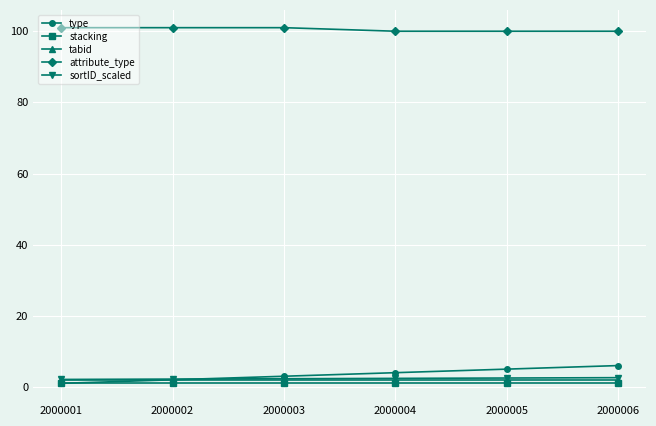

What is the maximum value for stacking?

1.0